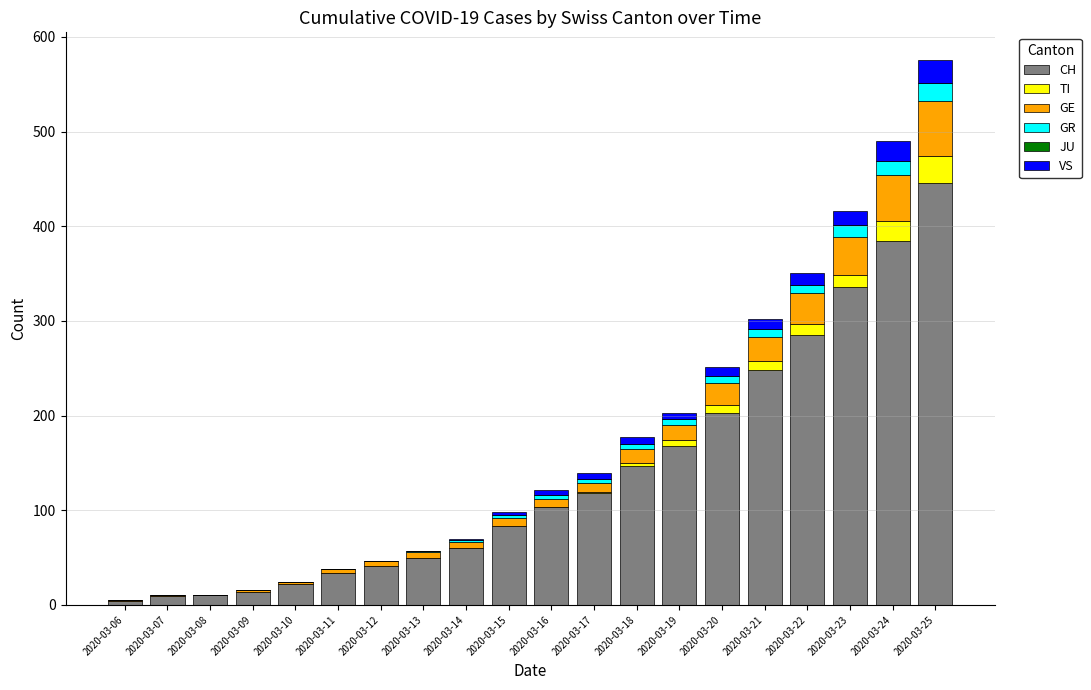

What is the highest value of the CH series?

446